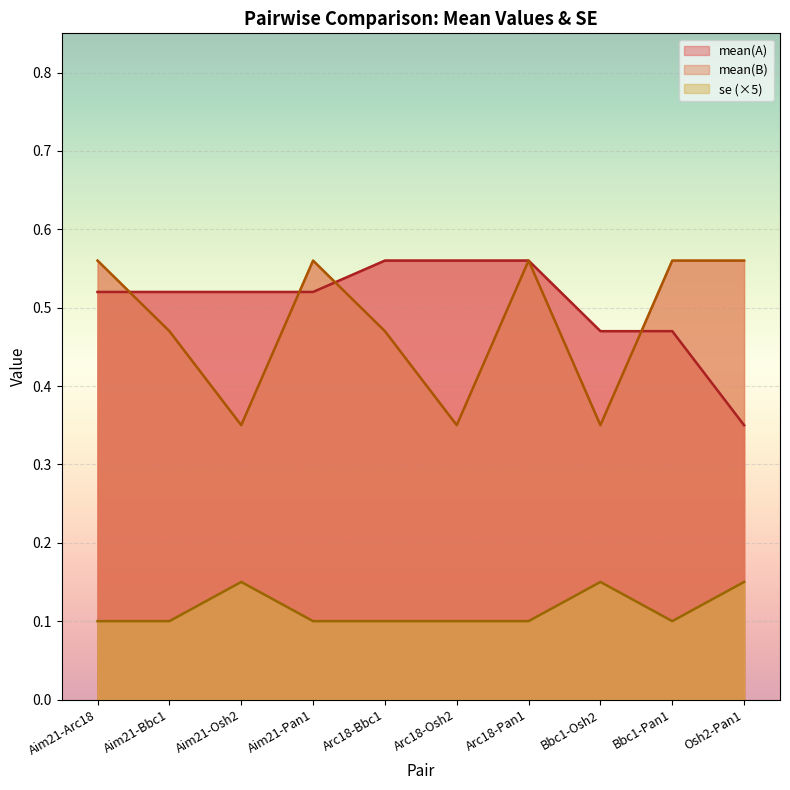

What is the difference between the highest and lowest values at Osh2-Pan1?

0.4